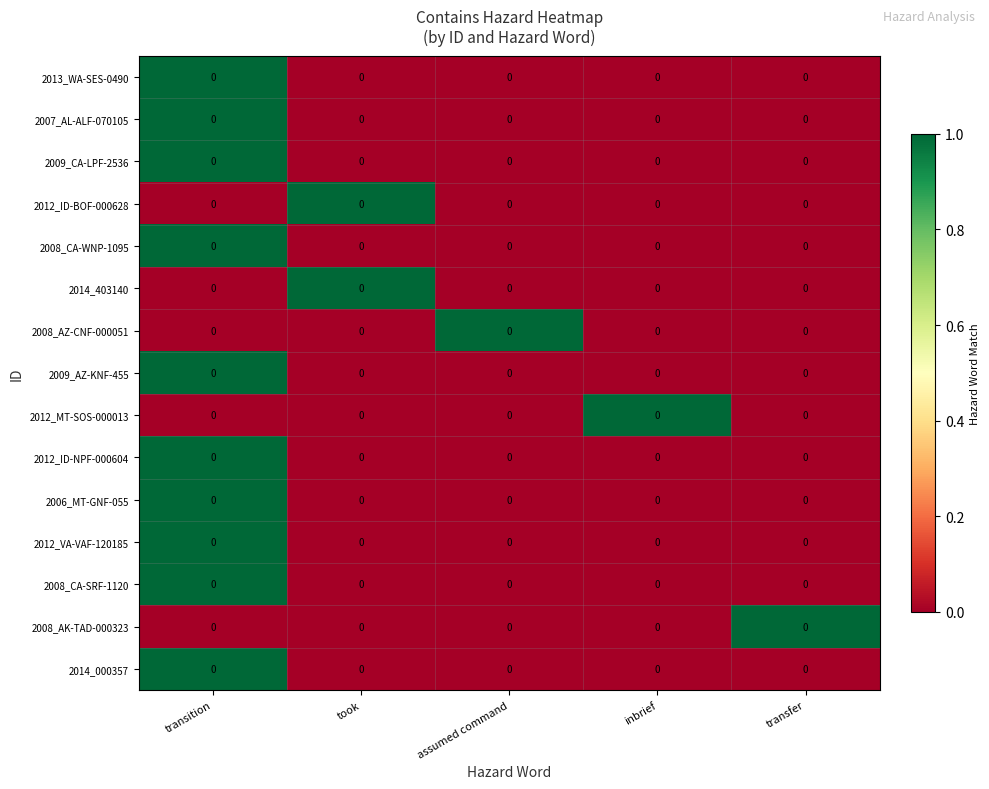

At which category is the sum across all series the highest?

transition